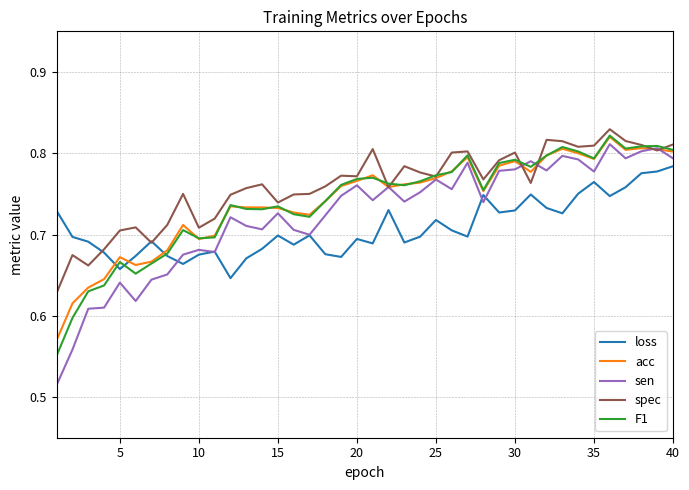

How many lines are shown in the chart?

5